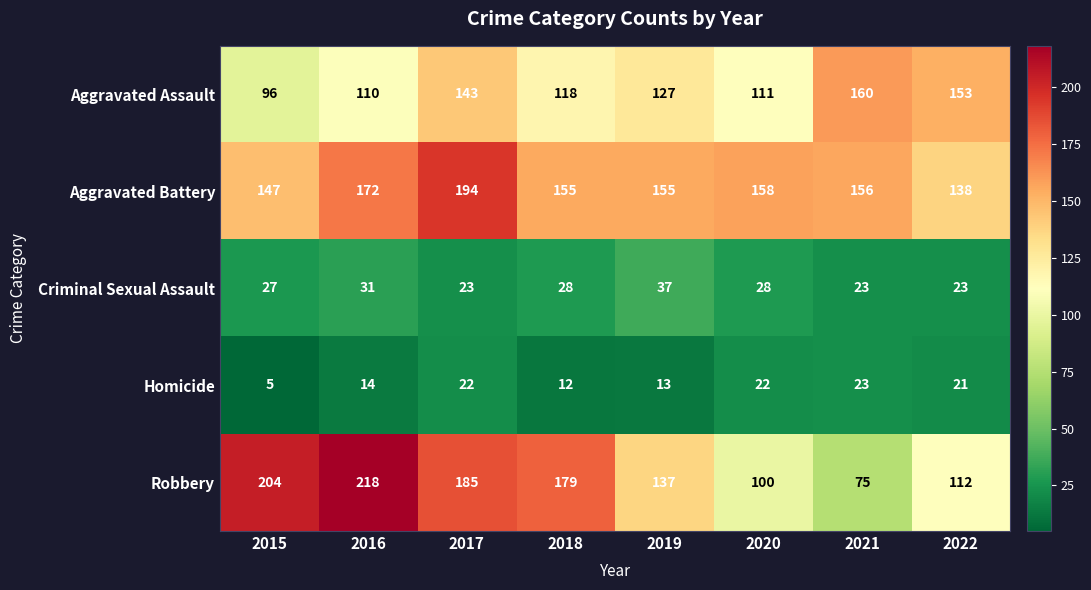

The Aggravated Battery series shows 332 at 2017. True or false?

False